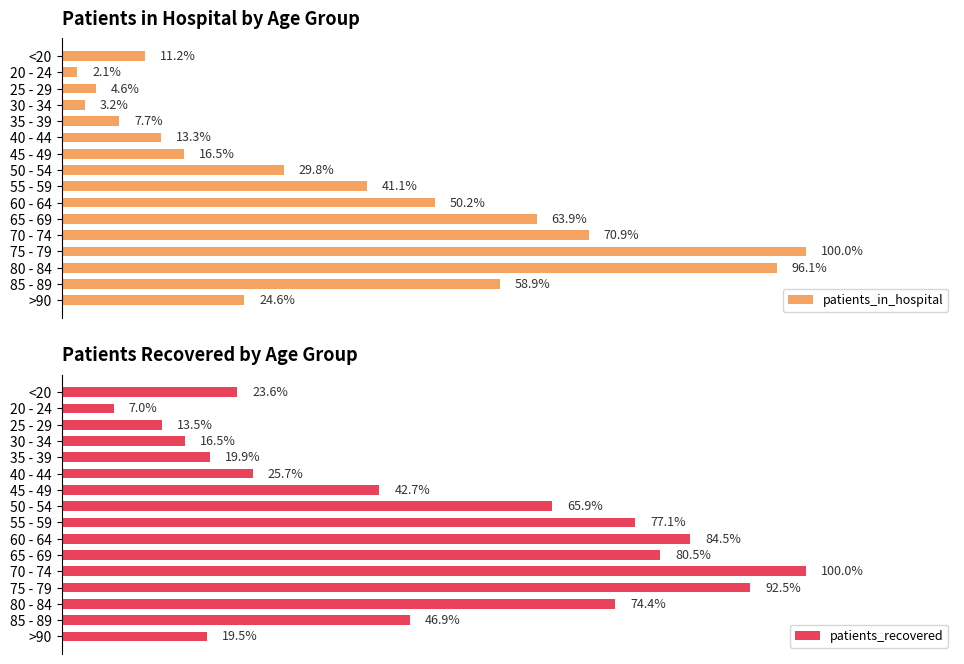

How many series are shown in this chart?

2